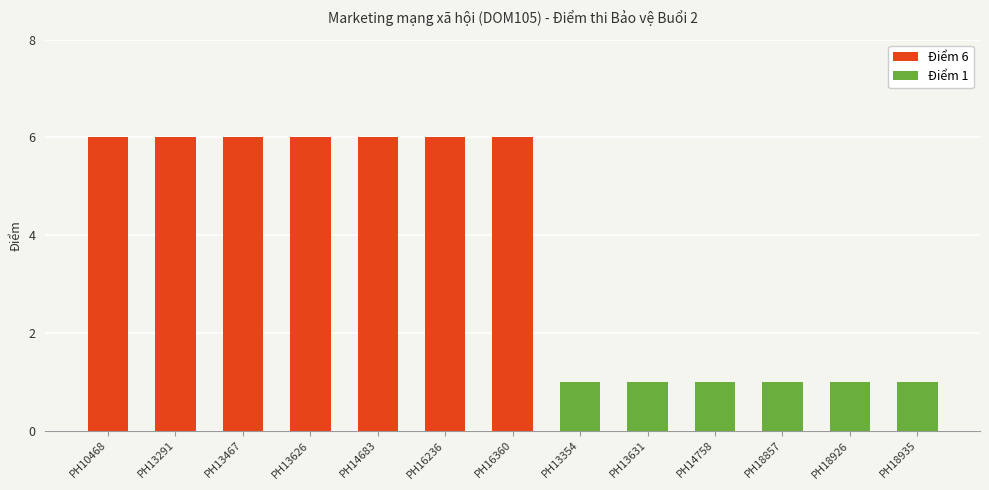

How many categories are shown in the chart?

13